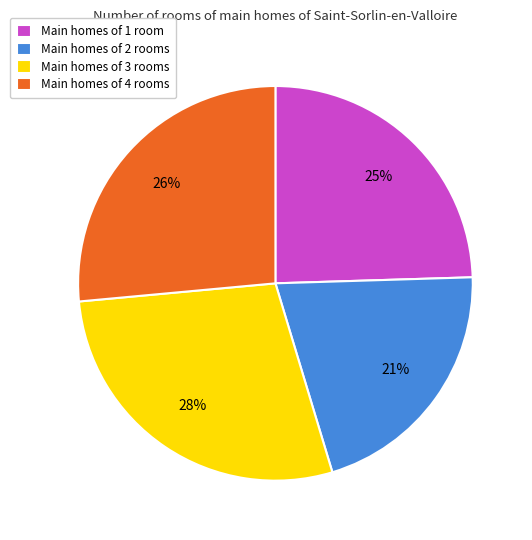

Is the sum of Main homes of 4 rooms and Main homes of 1 room greater than half?

Yes